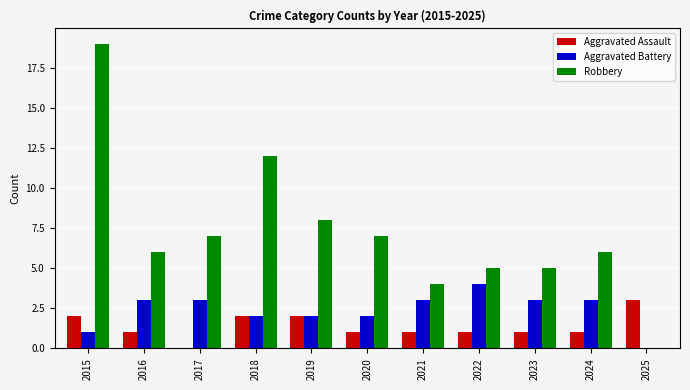

What are all the series names shown in the legend?

Aggravated Assault, Aggravated Battery, Robbery